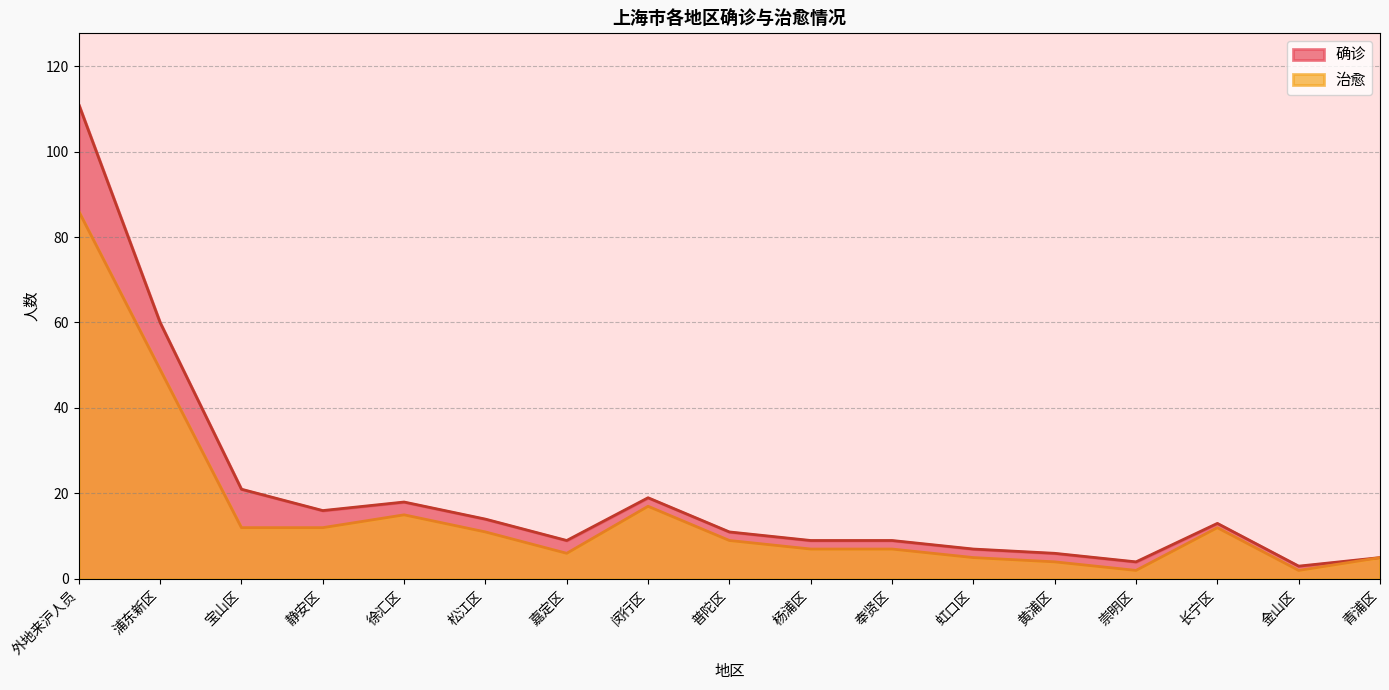

True or false: 确诊 and 治愈 intersect in this chart.

False